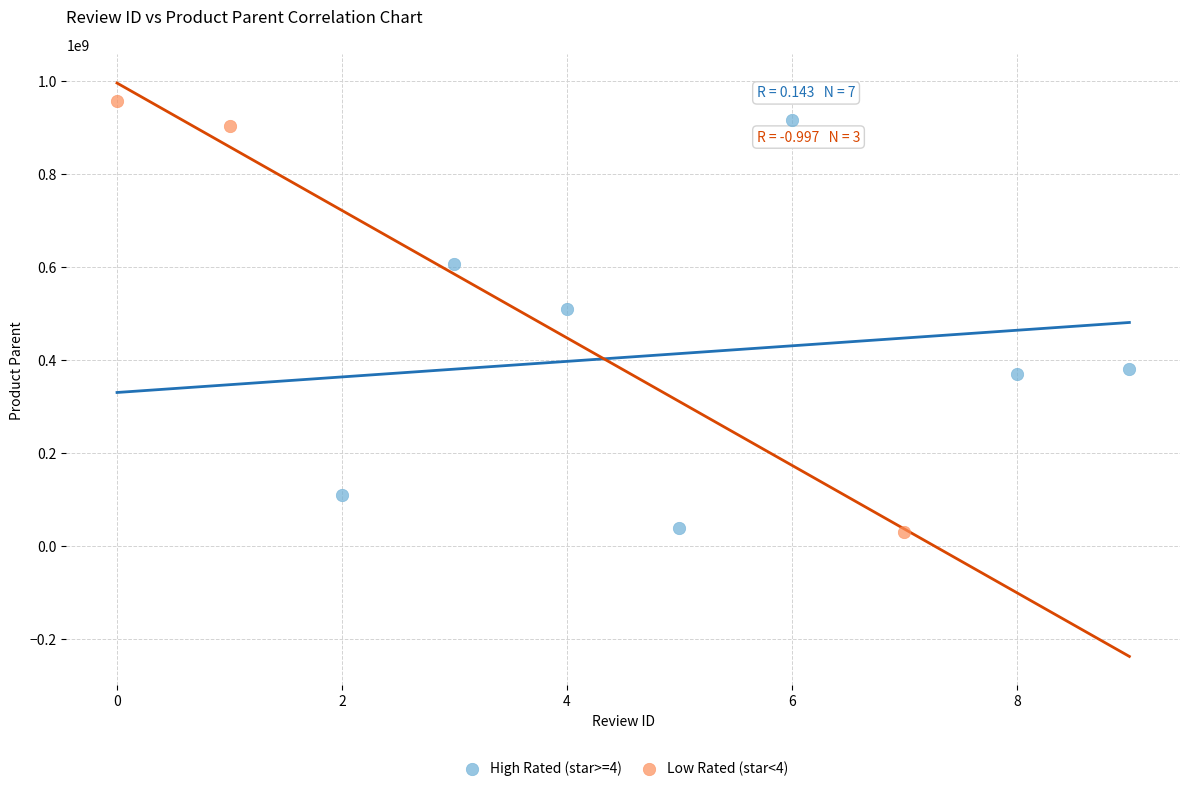

Which series has the widest spread of Y values?

Low Rated (star<4)